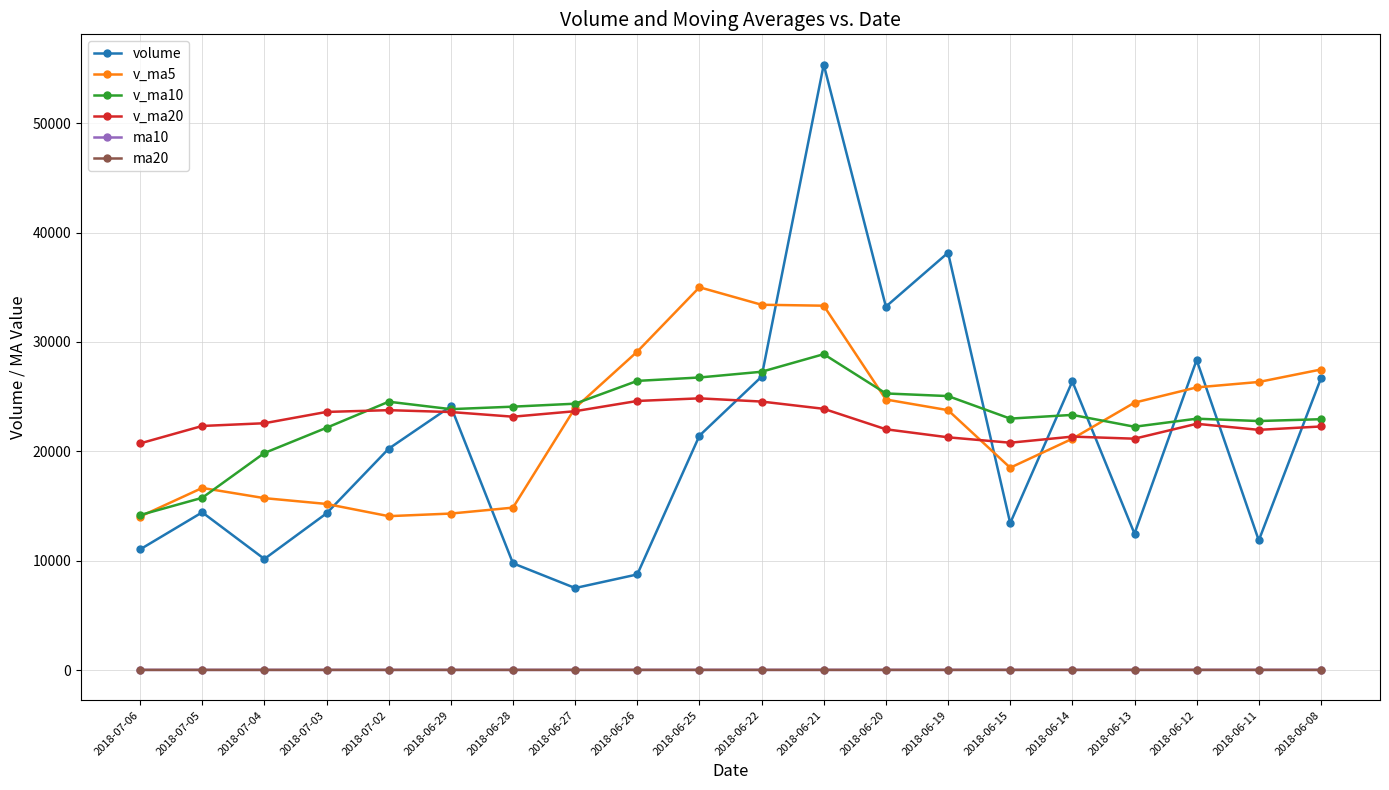

What is the value of the v_ma10 point at the 12th from the left?

28884.4